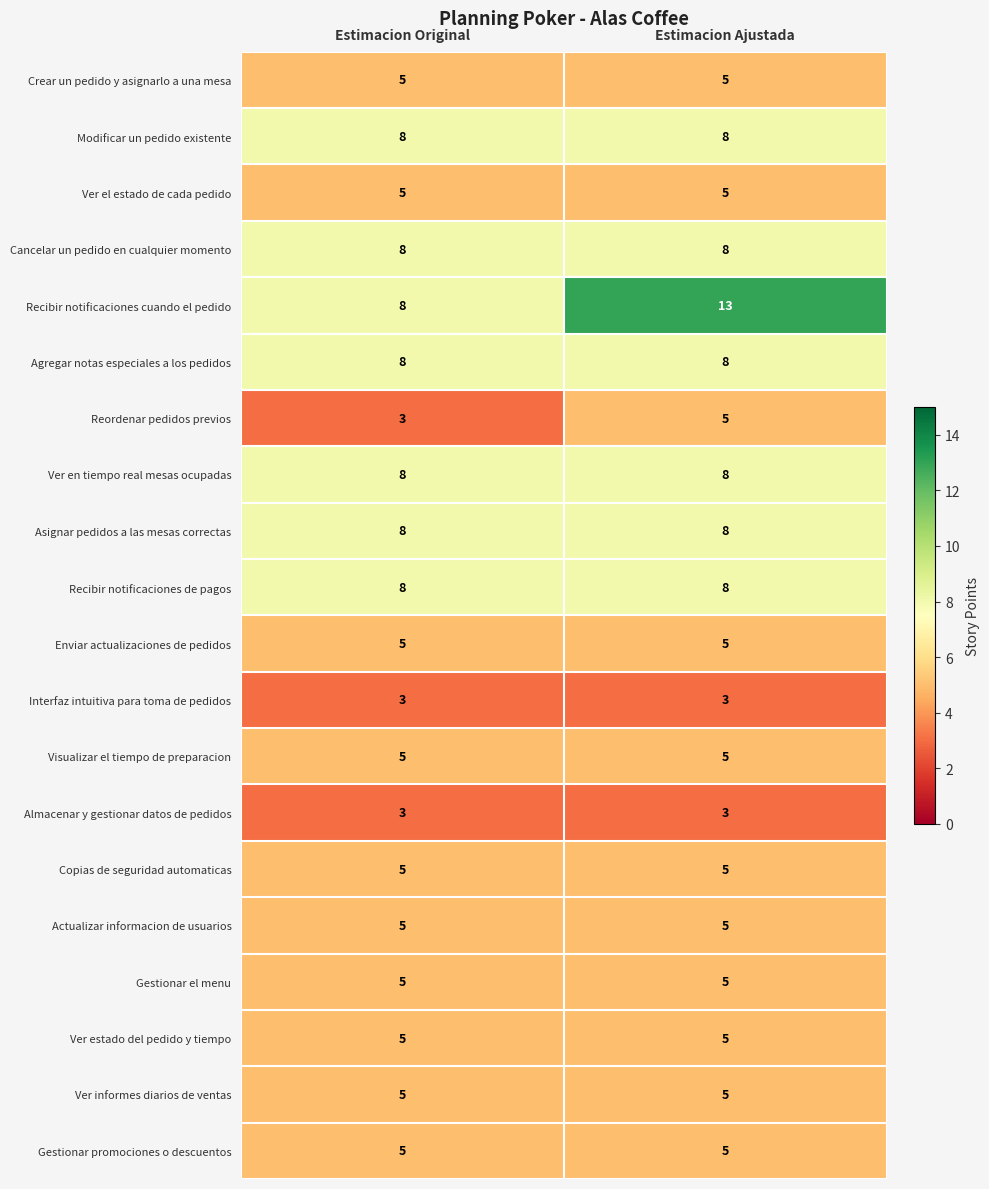

What is the spread (max minus min) of values at Estimacion Ajustada?

10